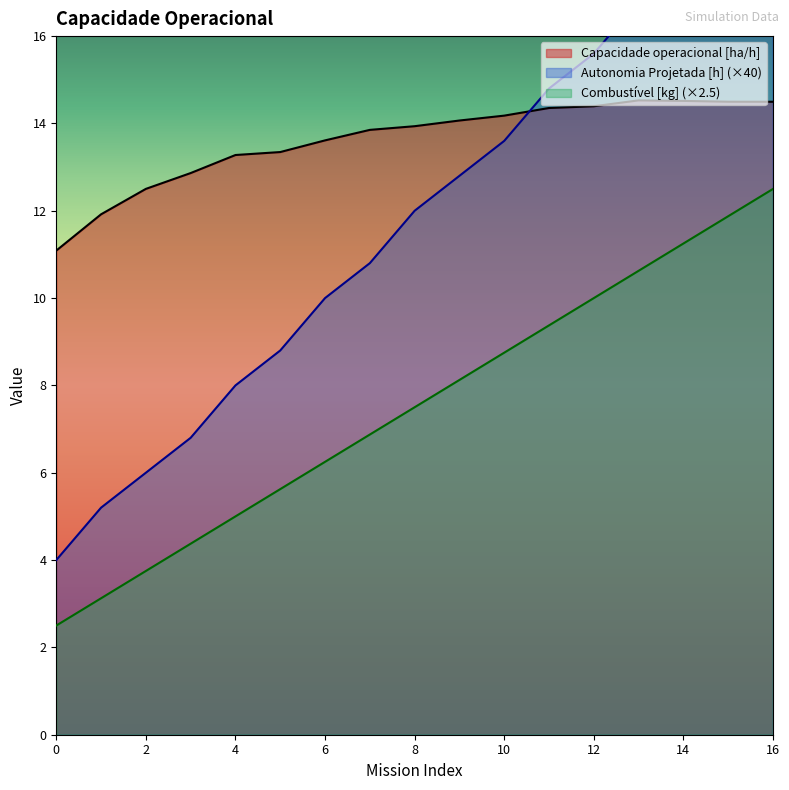

How many values in the Combustivel [kg] series exceed 7?

9